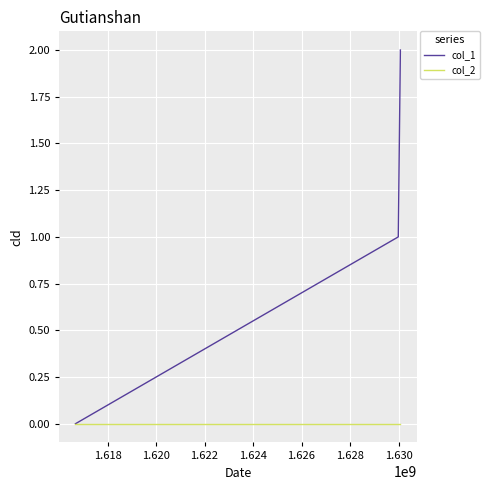

Reading left to right, list all the values displayed in this chart.

col_1: 0	1	2
col_2: 0	0	0